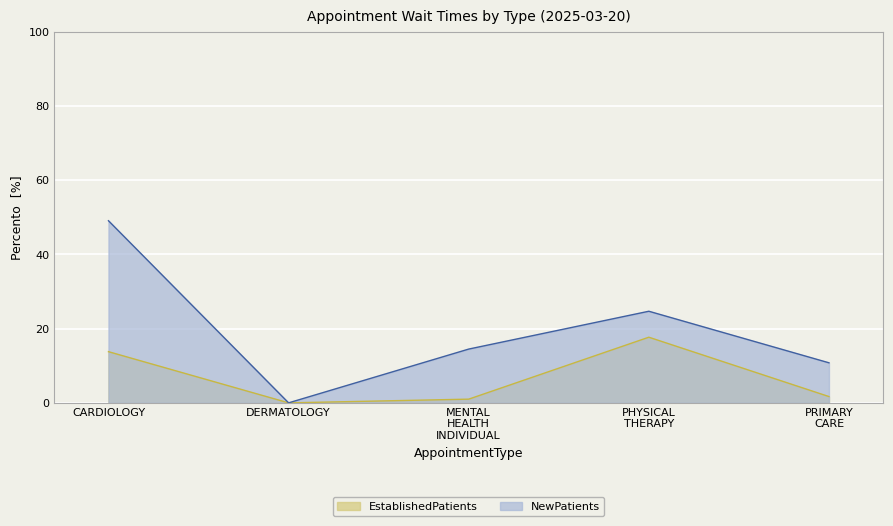

What is the total value across all series at PRIMARY CARE?

12.5